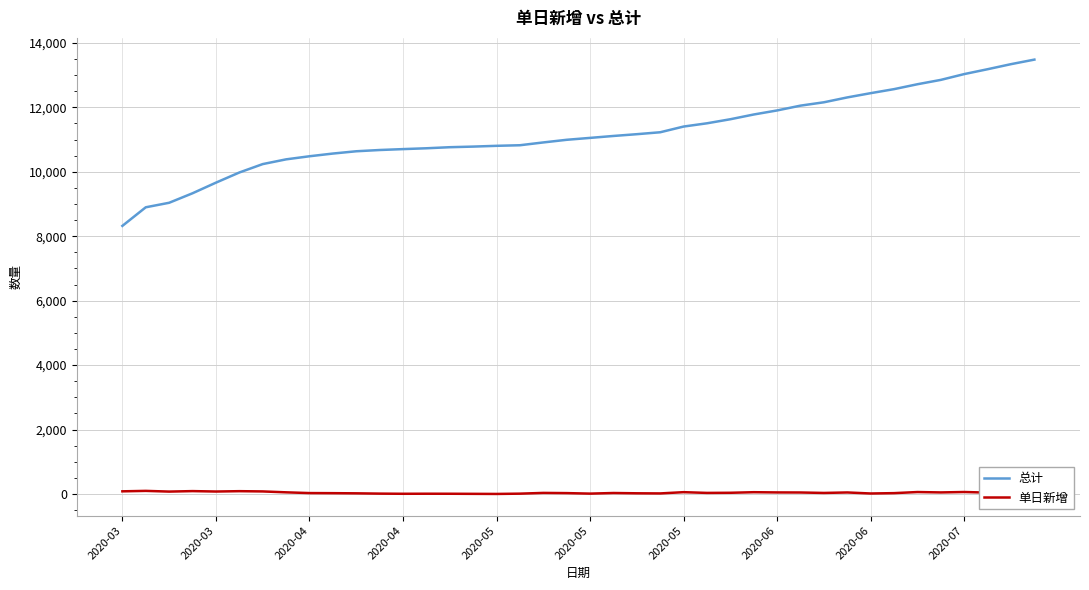

Which series has the largest total across all categories?

总计